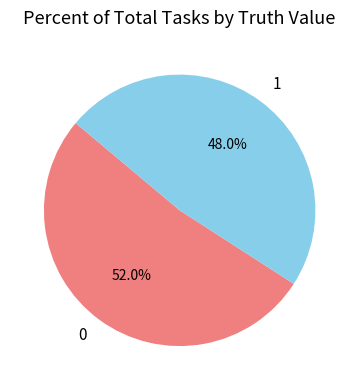

True or false: 0 accounts for 65% of the total.

False